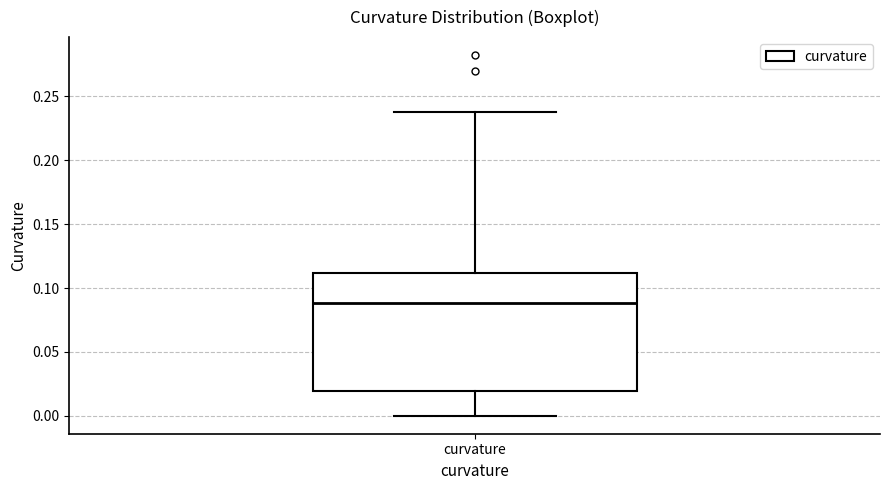

Read this box plot against the y-axis: the position of the median line, the range covered by the box, and the ends of both whiskers. The values are not printed on the chart, so give them approximately, as read against the axis.

median 0.09, box 0.02 to 0.11, whiskers 0.00 to 0.24